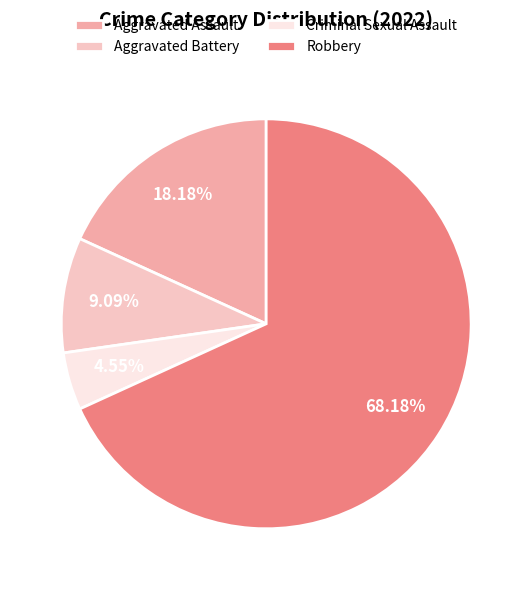

What is the total percentage of Robbery and Aggravated Assault?

86.4%